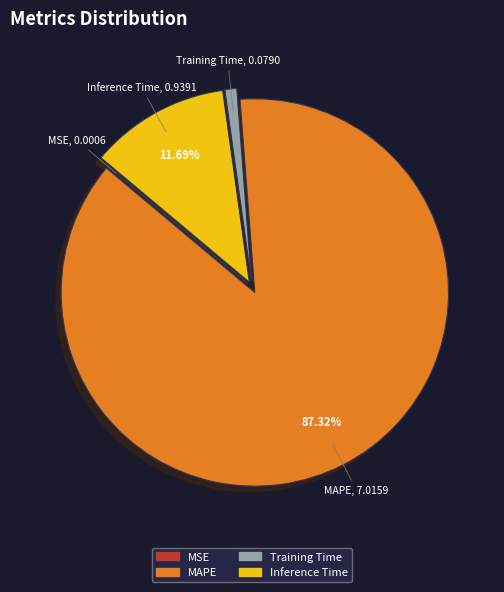

Does MAPE account for over 50% of the chart?

Yes